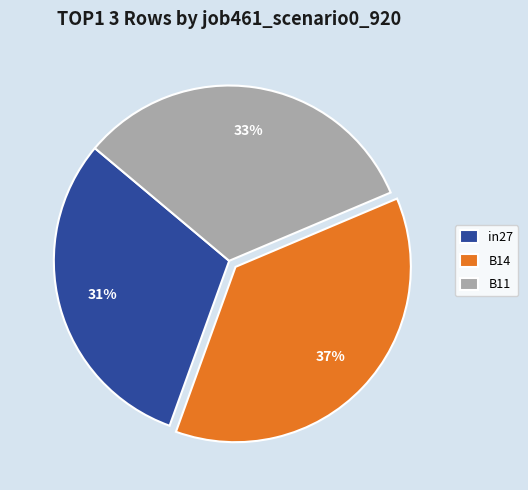

How many slices are in this pie chart?

3